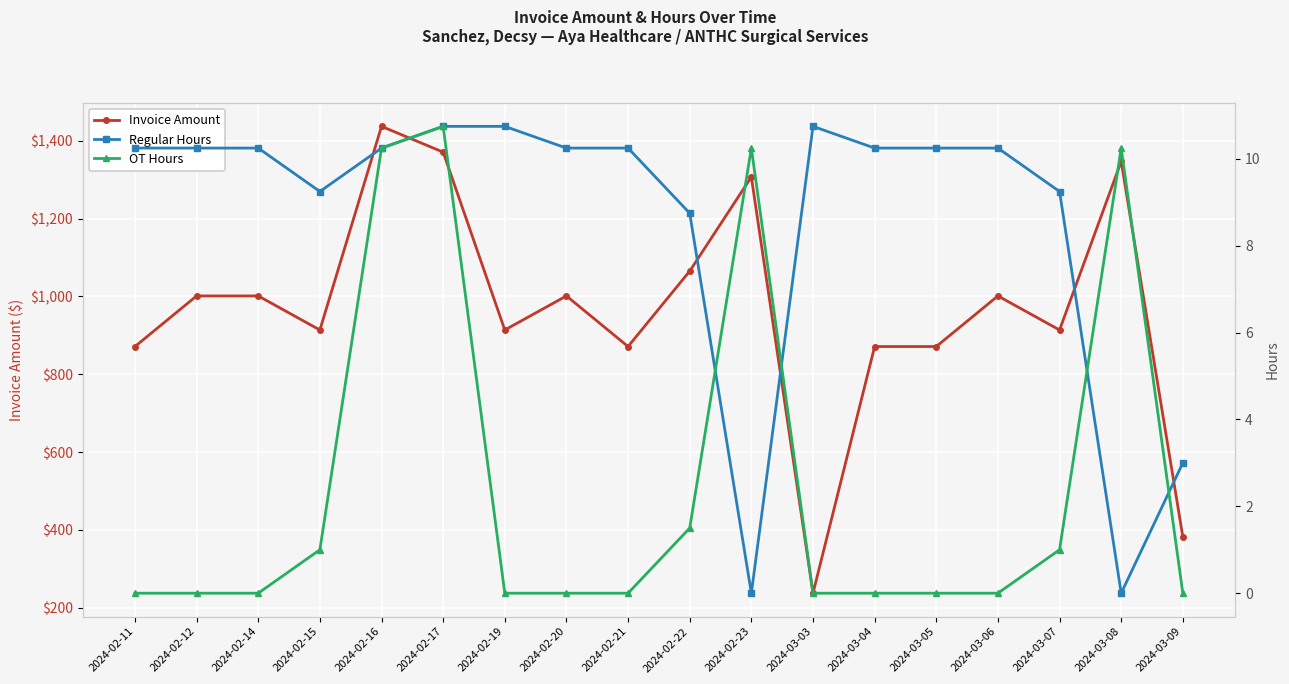

How many lines are shown in the chart?

3